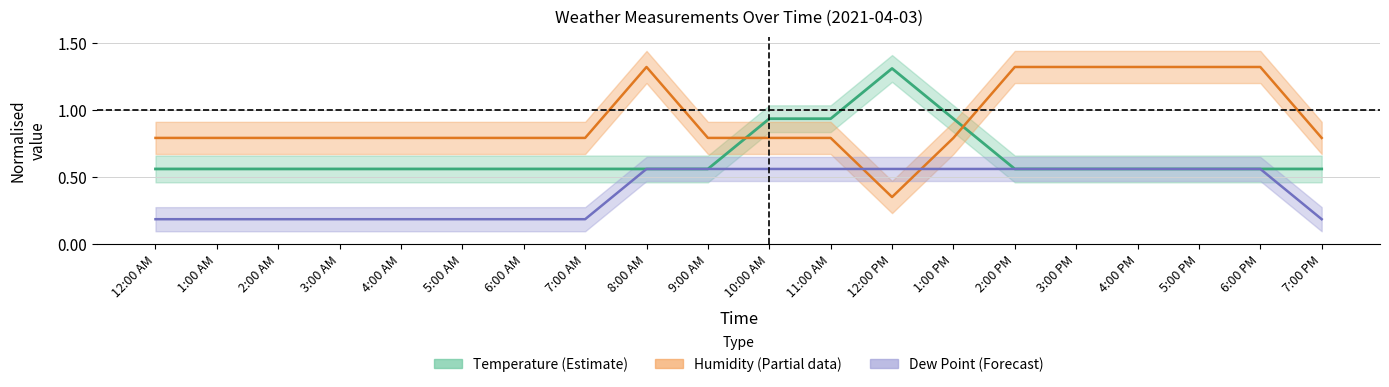

At which label does Temperature reach its minimum?

12:00 AM